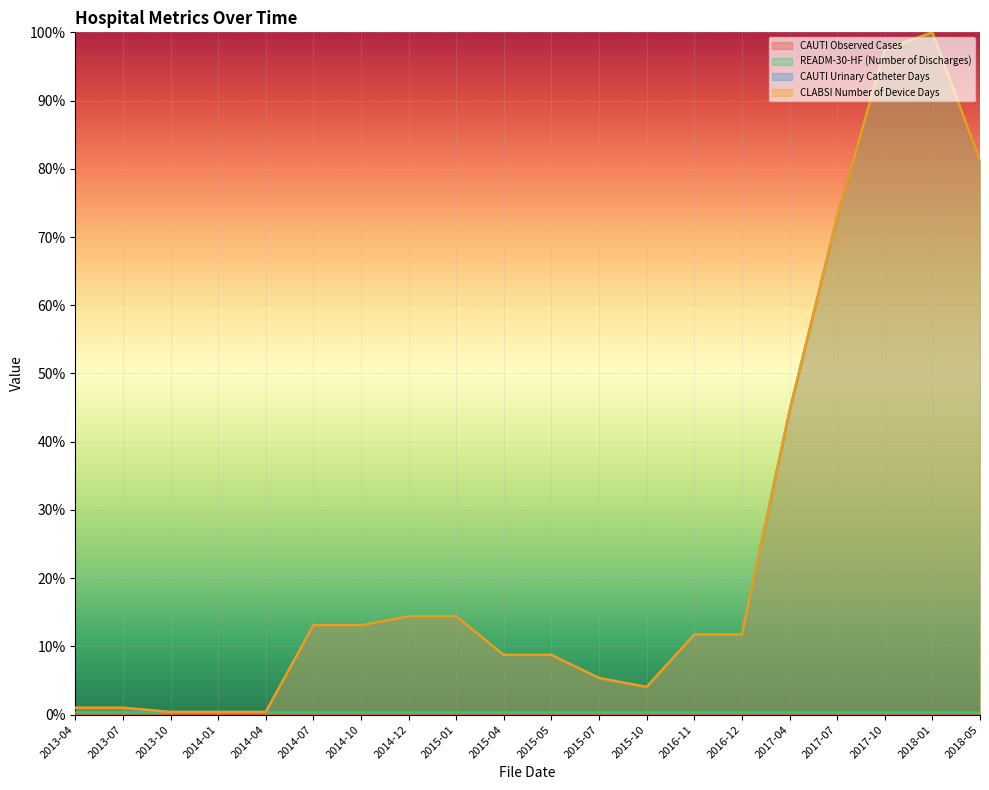

True or false: CLABSI Number of Device Days has a value of 12.9 at 2015-05.

False